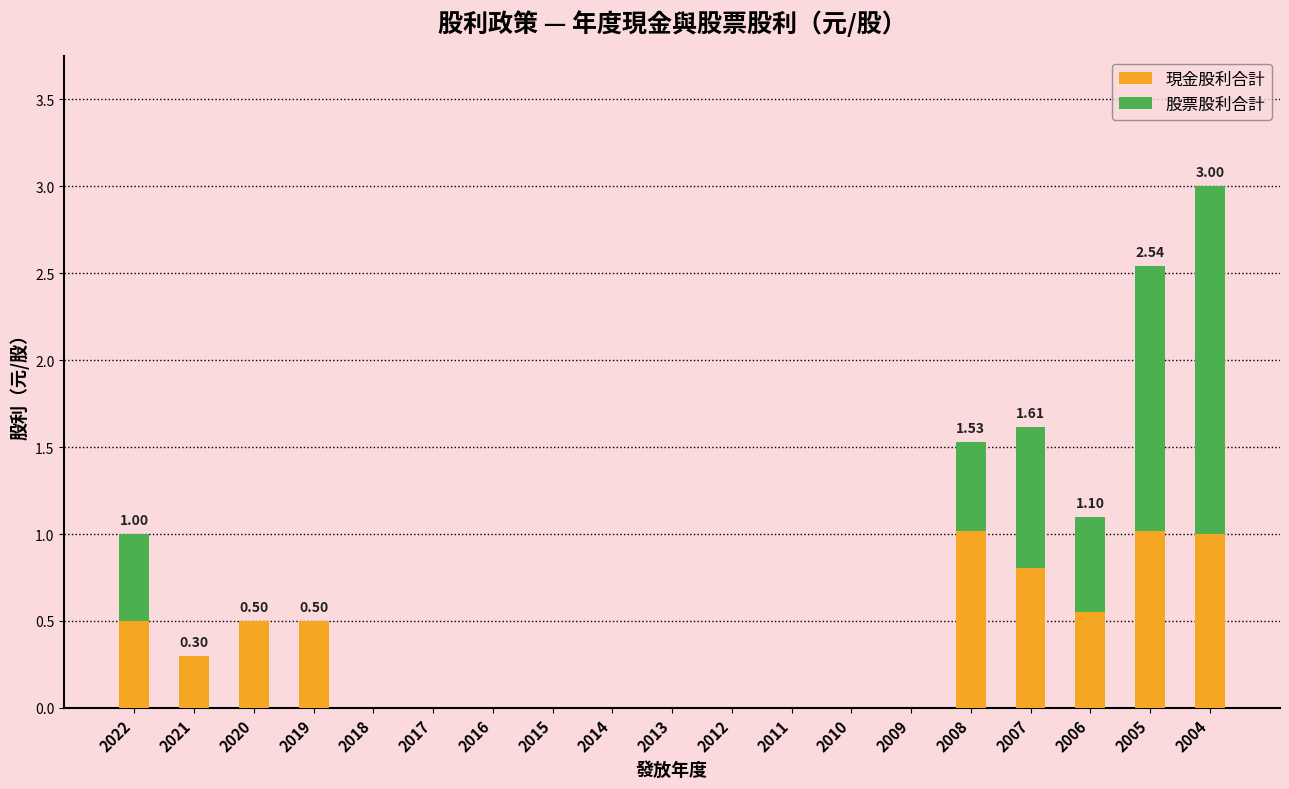

At which category is the sum across all series the highest?

2004